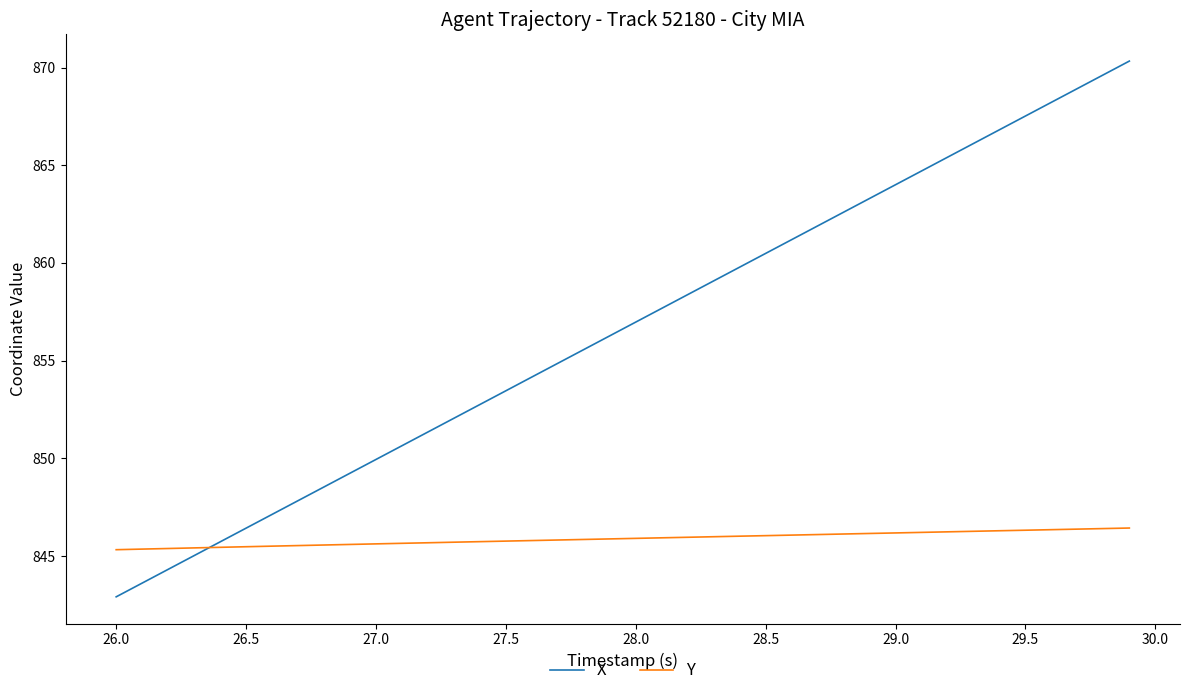

What are all the series names shown in the legend?

X, Y